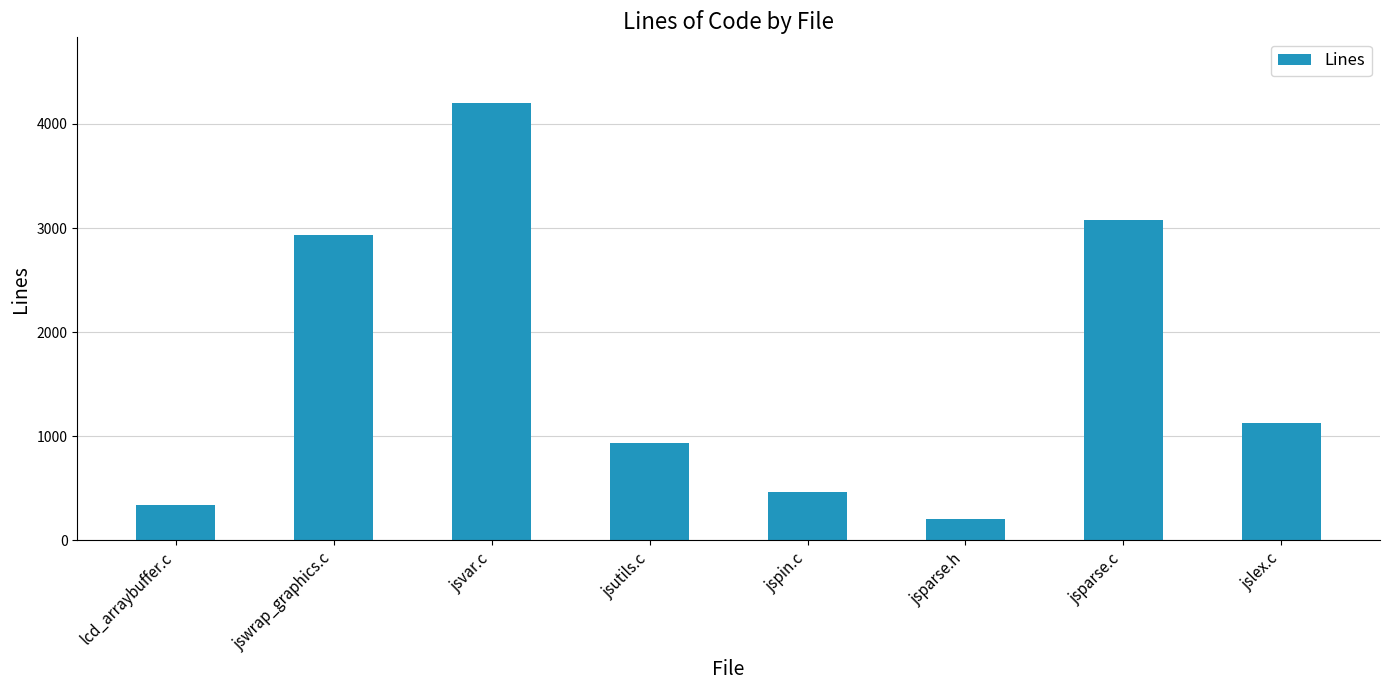

Reading left to right, transcribe all the data shown in this chart.

lcd_arraybuffer.c=340	jswrap_graphics.c=2936	jsvar.c=4202	jsutils.c=940	jspin.c=465	jsparse.h=206	jsparse.c=3082	jslex.c=1133